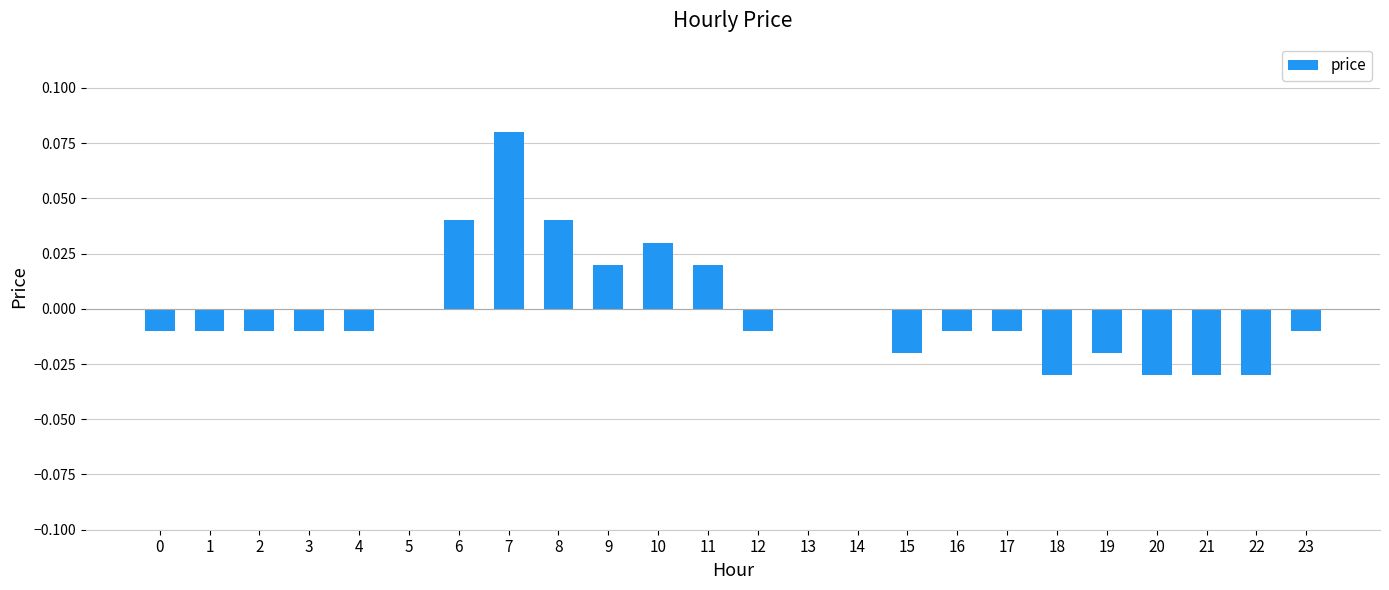

The value at 7 is 0.0. True or false?

False